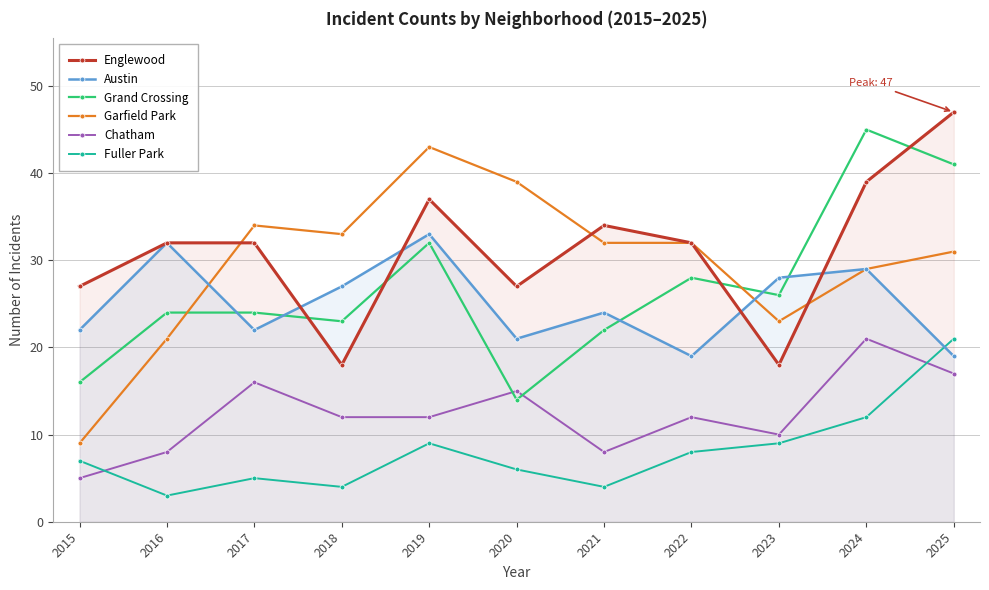

Where is the first local maximum for Fuller Park?

2017